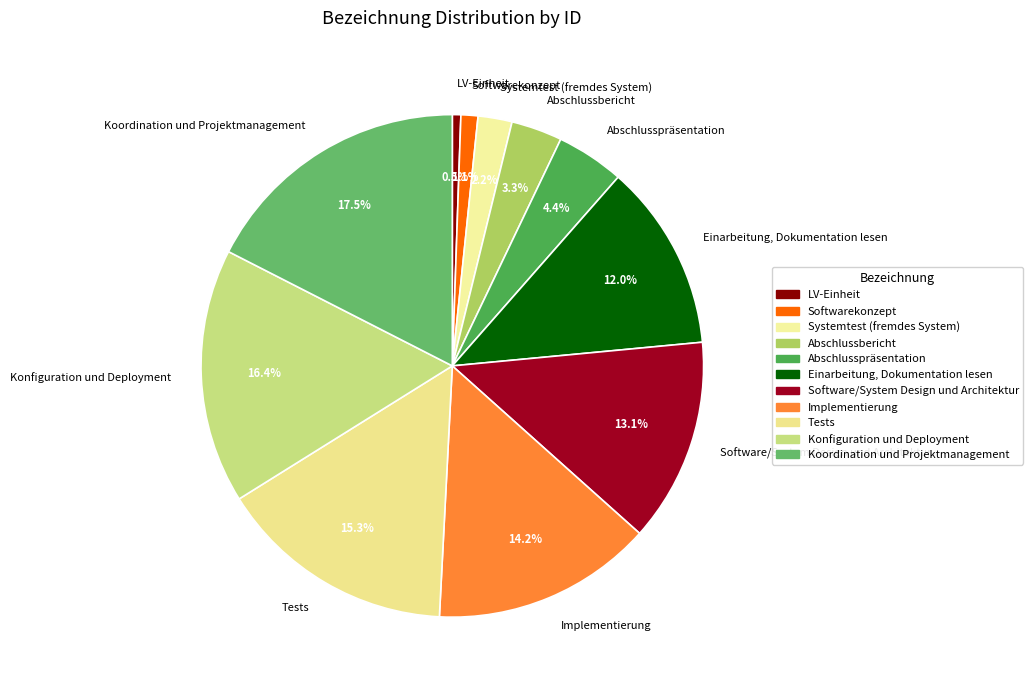

Is the sum of Einarbeitung, Dokumentation lesen and LV-Einheit greater than half?

No